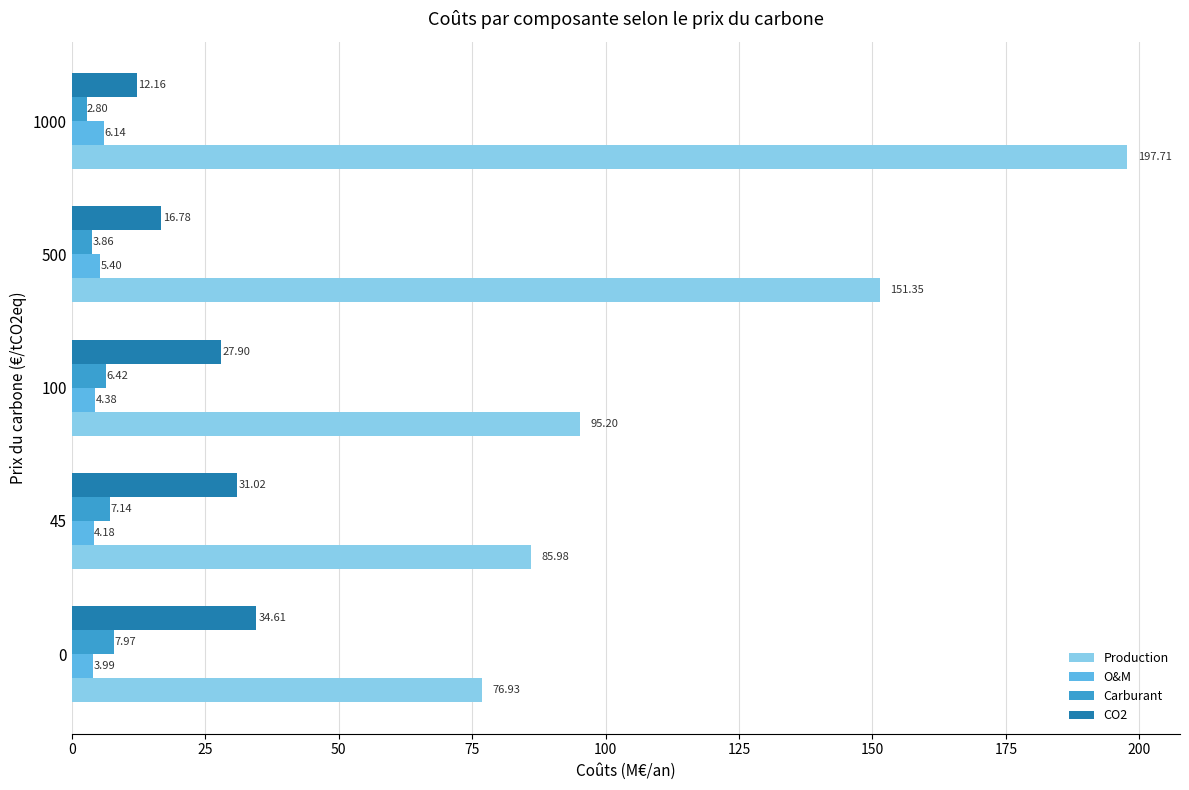

What is the total value across all series at 500?

177.4